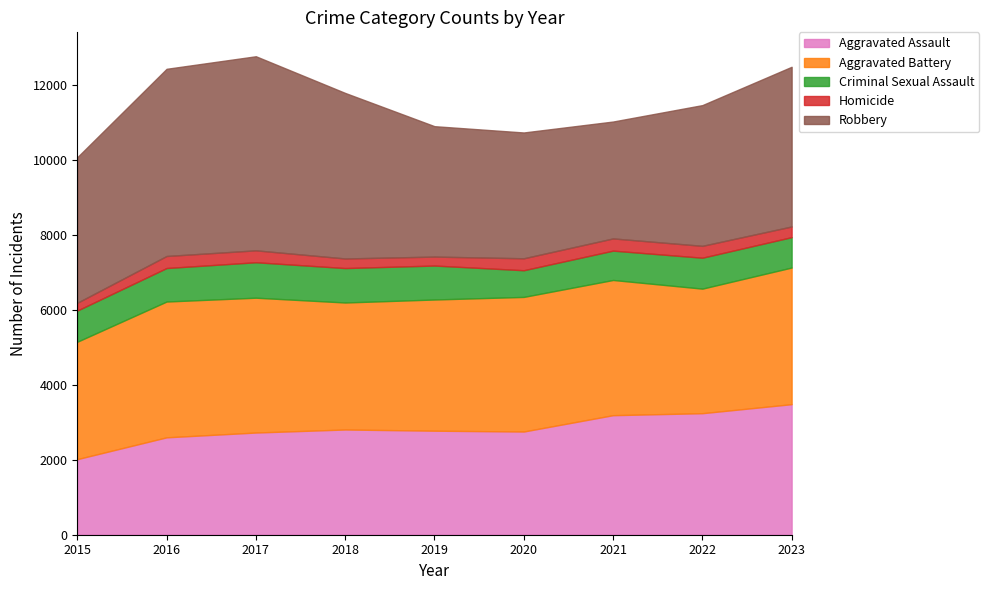

Is it true that Homicide equals 521 at 2020?

False